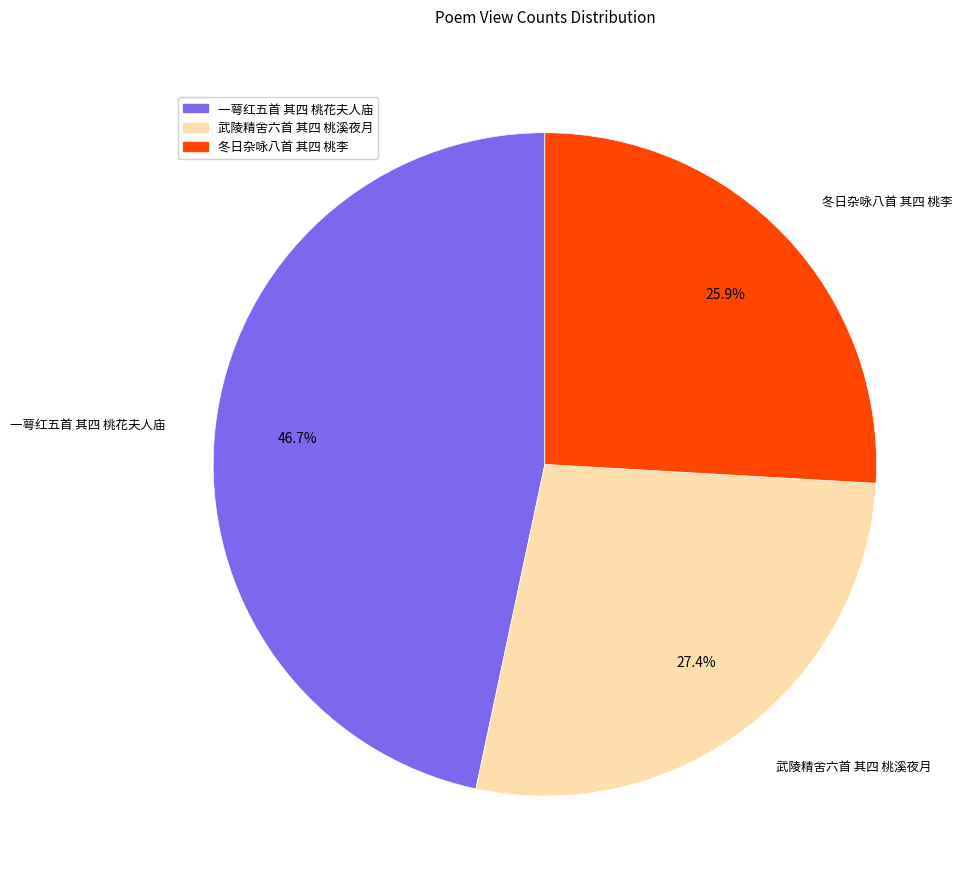

How many slices are in this pie chart?

3